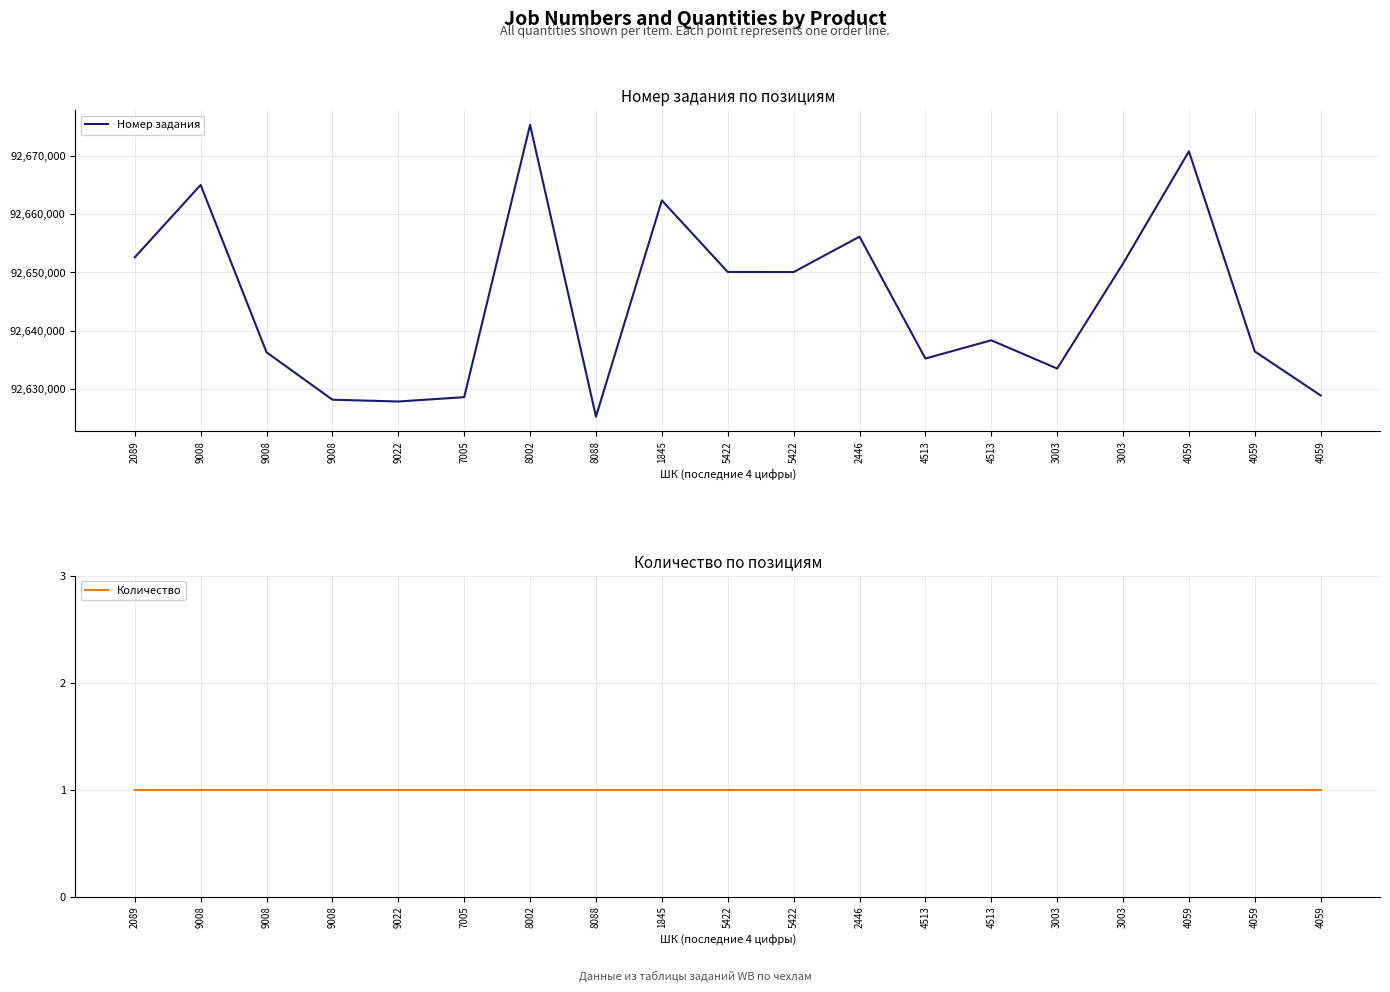

True or false: Количество and Номер задания intersect in this chart.

False